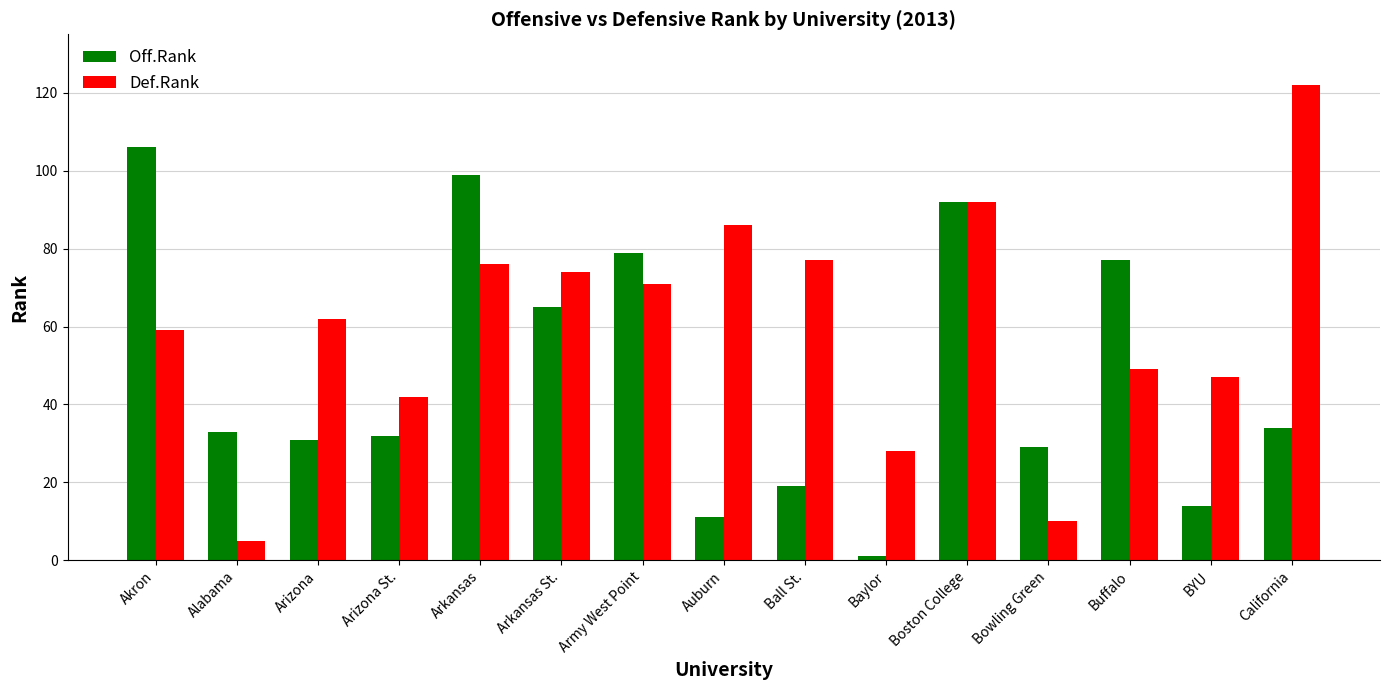

How many bars are there in total?

30